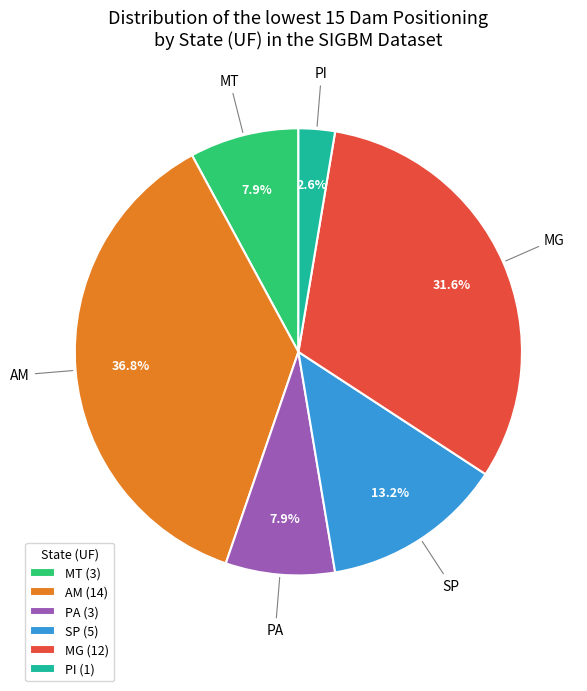

What is the ratio of the value at PI to the value at MT?

0.3